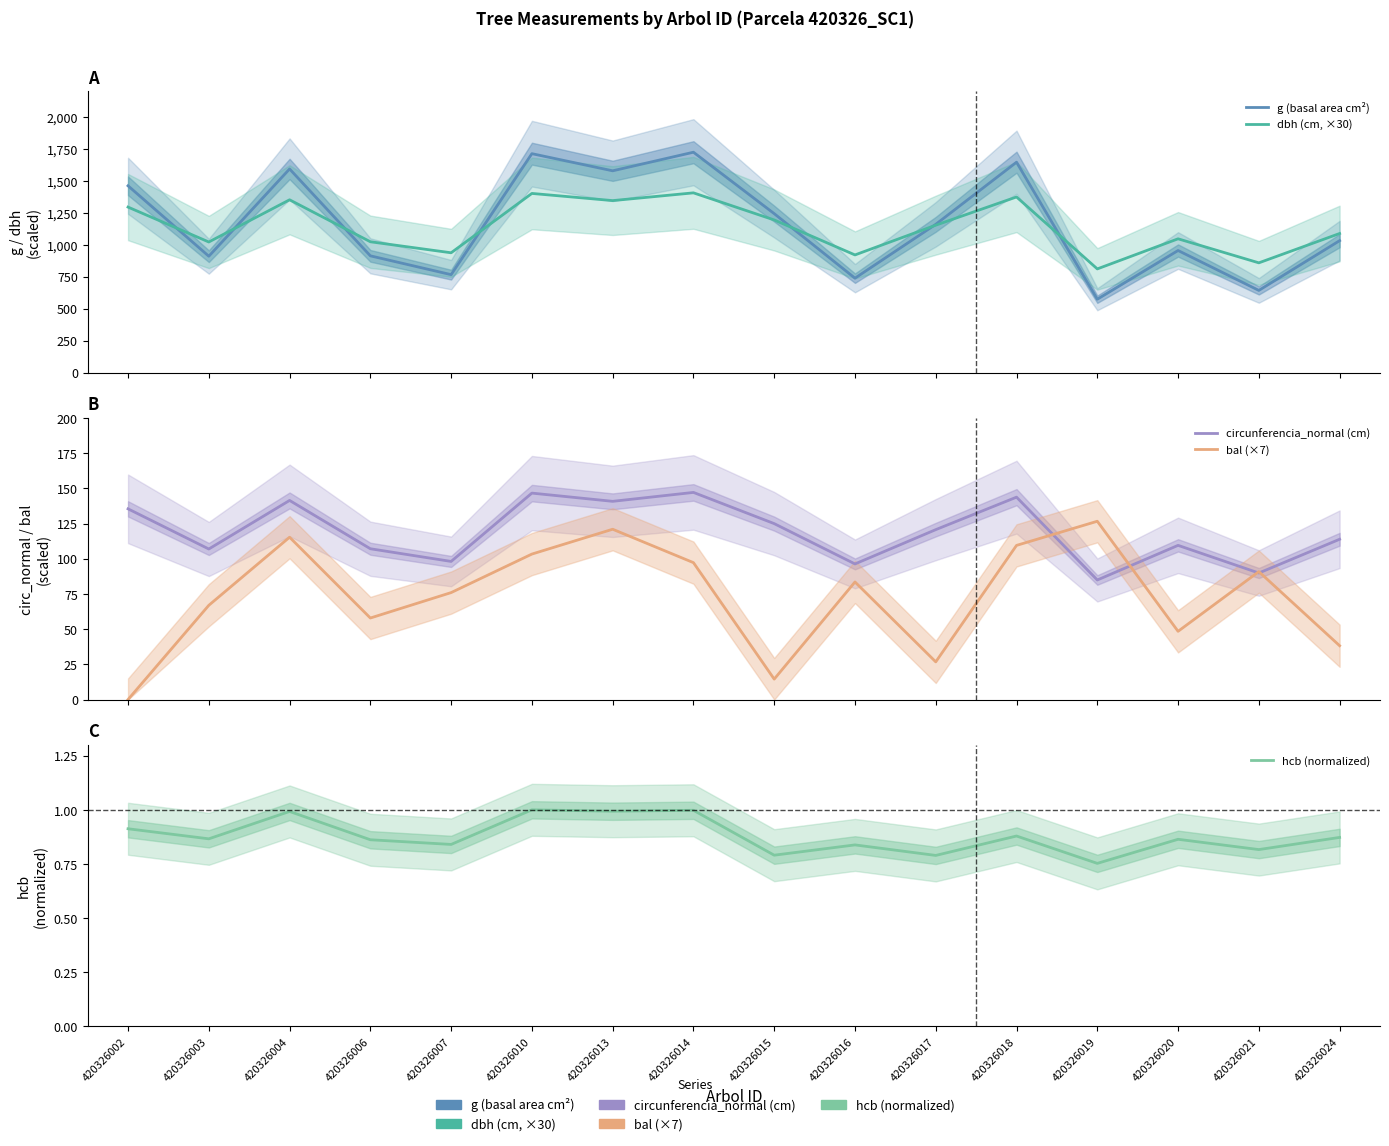

Which series changed the most between 420326006 and 420326010?

g (basal area cm²)